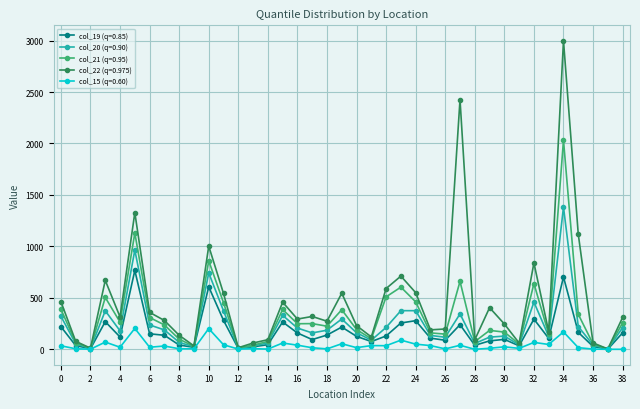

In col_21 (q=0.95), how many points are higher than both neighbors (excluding endpoints)?

11